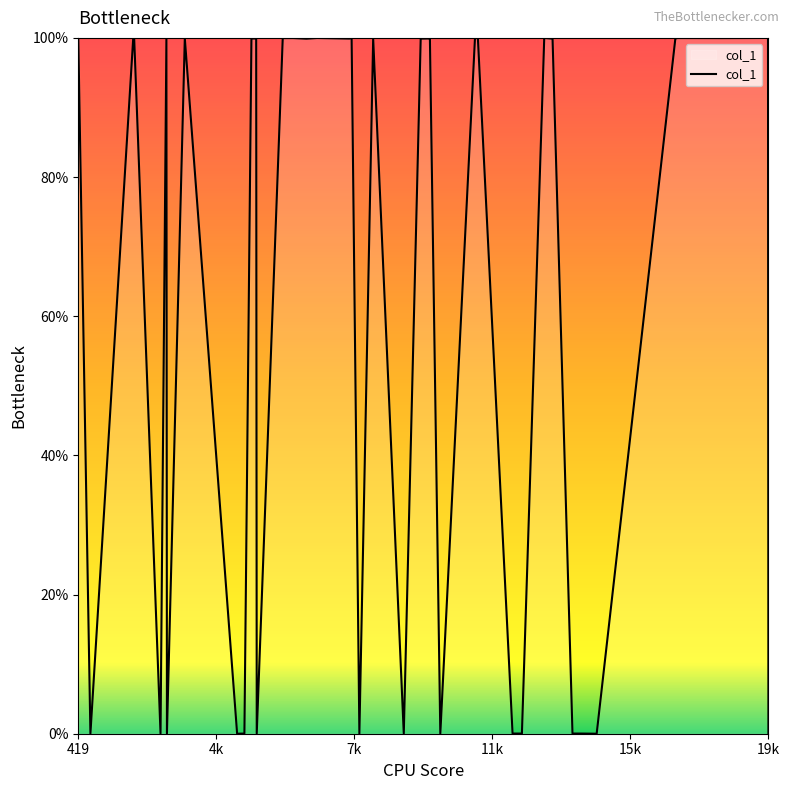

What is the difference between the maximum and minimum values?

100.0